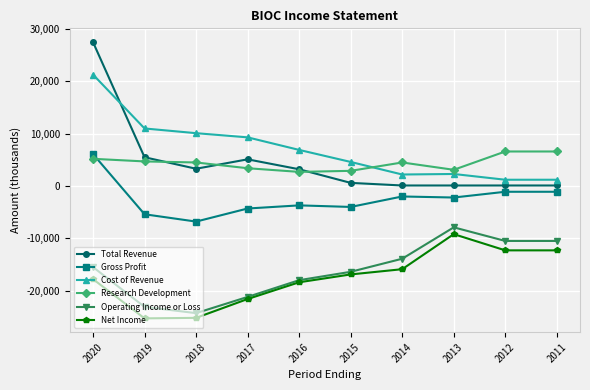

At which label is Total Revenue closest to 13800?

2019